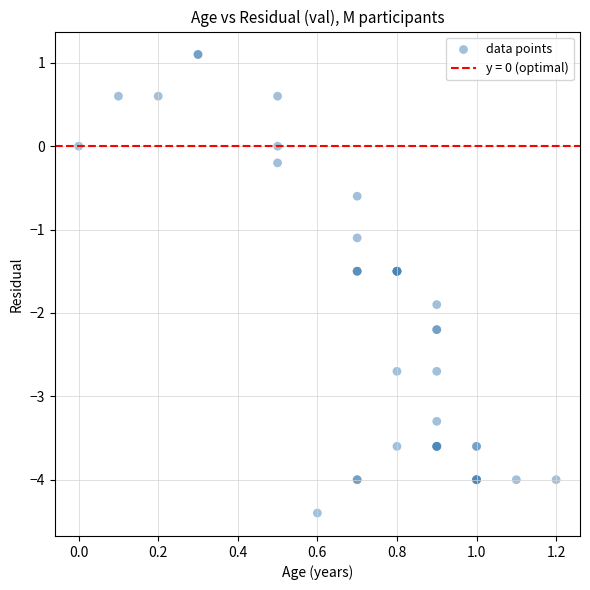

What Y value in the scatter plot is closest to -1?

-1.1